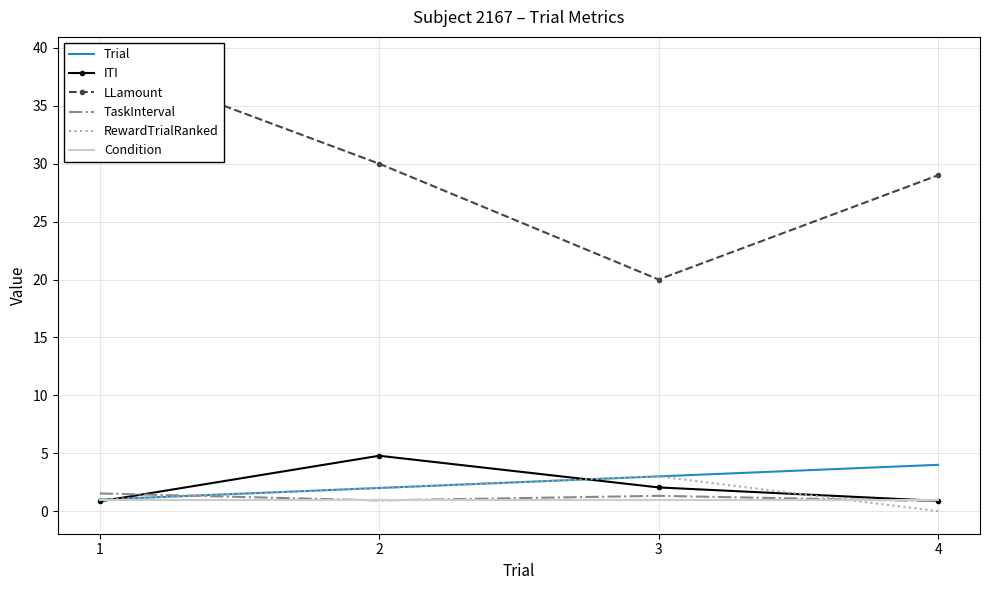

At which category is the sum across all series the highest?

1